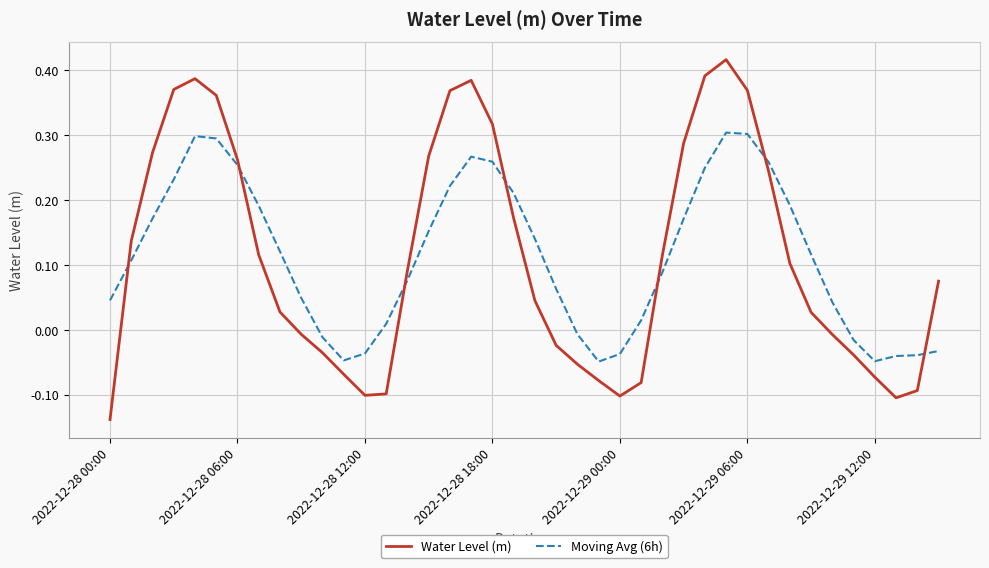

Rank the series by their maximum value, from highest to lowest.

Water Level (m), Moving Avg (6h)